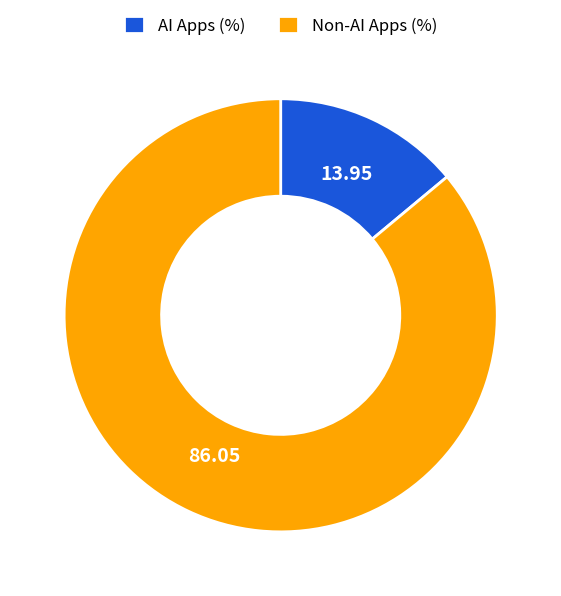

Which has a higher value, AI Apps (%) or Non-AI Apps (%)?

Non-AI Apps (%)